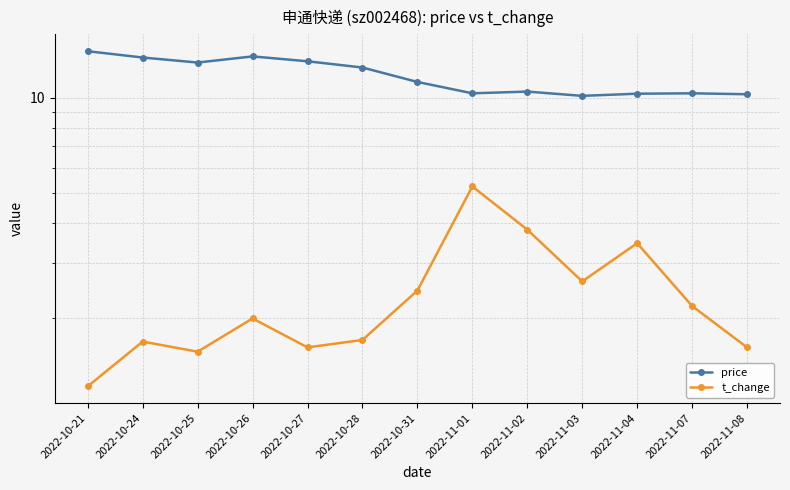

In t_change, how many points are higher than both neighbors (excluding endpoints)?

4